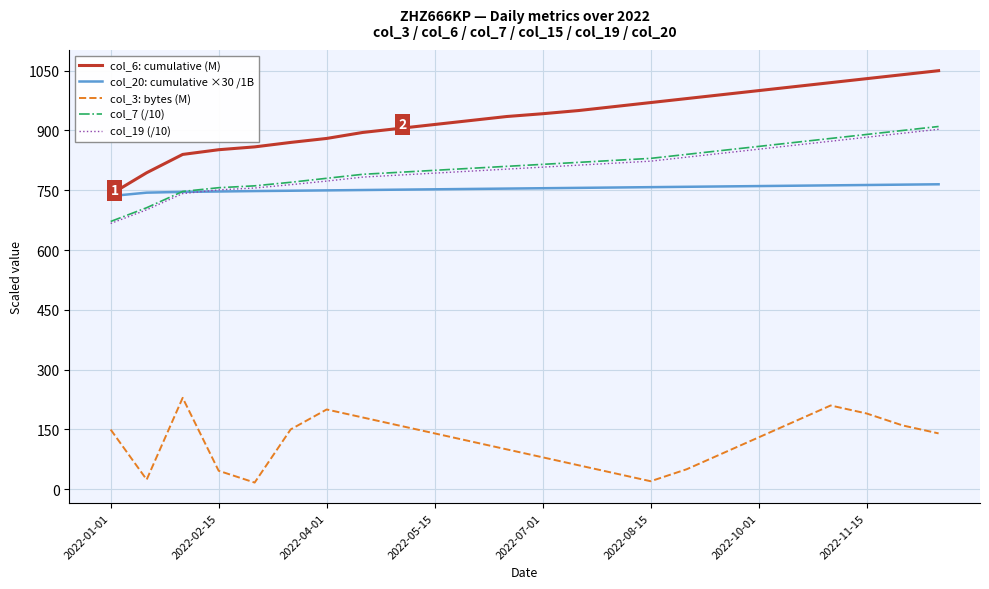

What is the smallest value displayed?

16.6